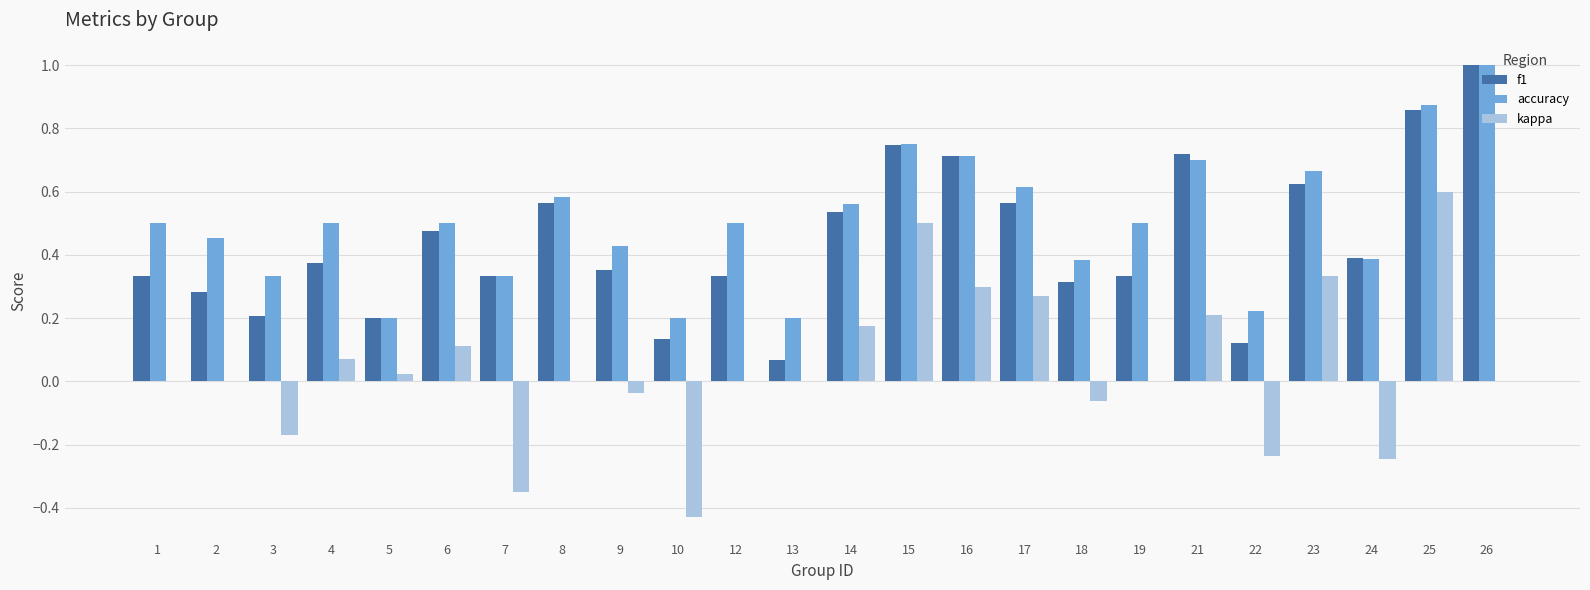

At which category is the sum across all series the highest?

25